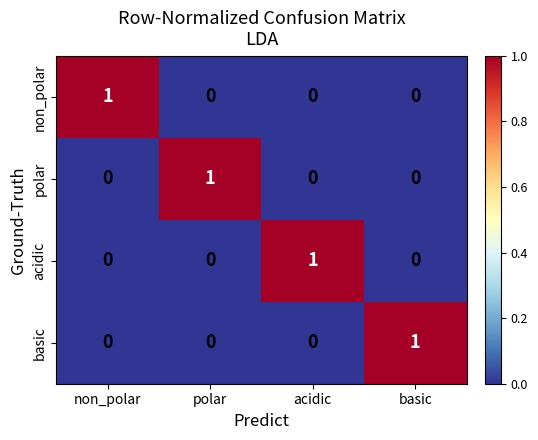

Reading left to right, transcribe all the data shown in this chart.

non_polar: 1	0	0	0
polar: 0	1	0	0
acidic: 0	0	1	0
basic: 0	0	0	1